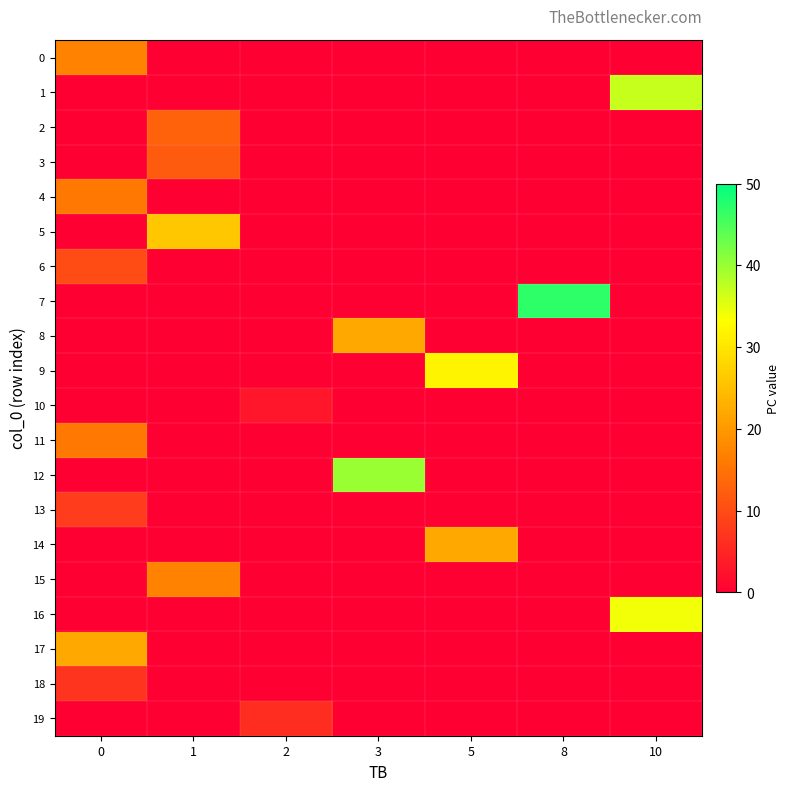

Reading right to left, list all the values displayed in this chart.

0: 10=0	8=0	5=0	3=0	2=0	1=0	0=17
1: 10=37	8=0	5=0	3=0	2=0	1=0	0=0
2: 10=0	8=0	5=0	3=0	2=0	1=13	0=0
3: 10=0	8=0	5=0	3=0	2=0	1=12	0=0
4: 10=0	8=0	5=0	3=0	2=0	1=0	0=16
5: 10=0	8=0	5=0	3=0	2=0	1=26	0=0
6: 10=0	8=0	5=0	3=0	2=0	1=0	0=10
7: 10=0	8=47	5=0	3=0	2=0	1=0	0=0
8: 10=0	8=0	5=0	3=22	2=0	1=0	0=0
9: 10=0	8=0	5=32	3=0	2=0	1=0	0=0
10: 10=0	8=0	5=0	3=0	2=3	1=0	0=0
11: 10=0	8=0	5=0	3=0	2=0	1=0	0=16
12: 10=0	8=0	5=0	3=40	2=0	1=0	0=0
13: 10=0	8=0	5=0	3=0	2=0	1=0	0=8
14: 10=0	8=0	5=22	3=0	2=0	1=0	0=0
15: 10=0	8=0	5=0	3=0	2=0	1=17	0=0
16: 10=34	8=0	5=0	3=0	2=0	1=0	0=0
17: 10=0	8=0	5=0	3=0	2=0	1=0	0=22
18: 10=0	8=0	5=0	3=0	2=0	1=0	0=7
19: 10=0	8=0	5=0	3=0	2=6	1=0	0=0